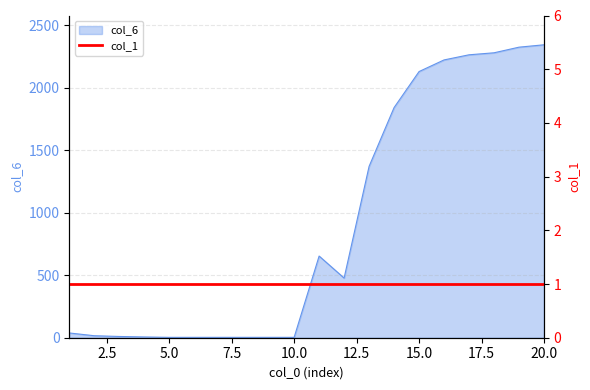

List the labels in order of value, largest first.

20, 19, 18, 17, 16, 15, 14, 13, 11, 12, 1, 2, 3, 4, 5, 6, 7, 8, 9, 10